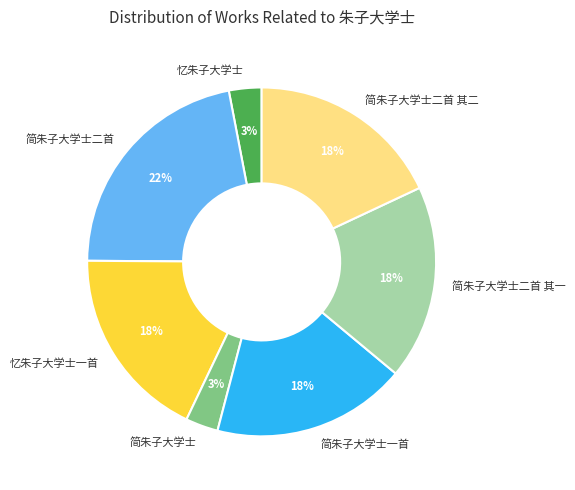

To the nearest percent, what is the combined percentage of 简朱子大学士 and 简朱子大学士二首?

25%